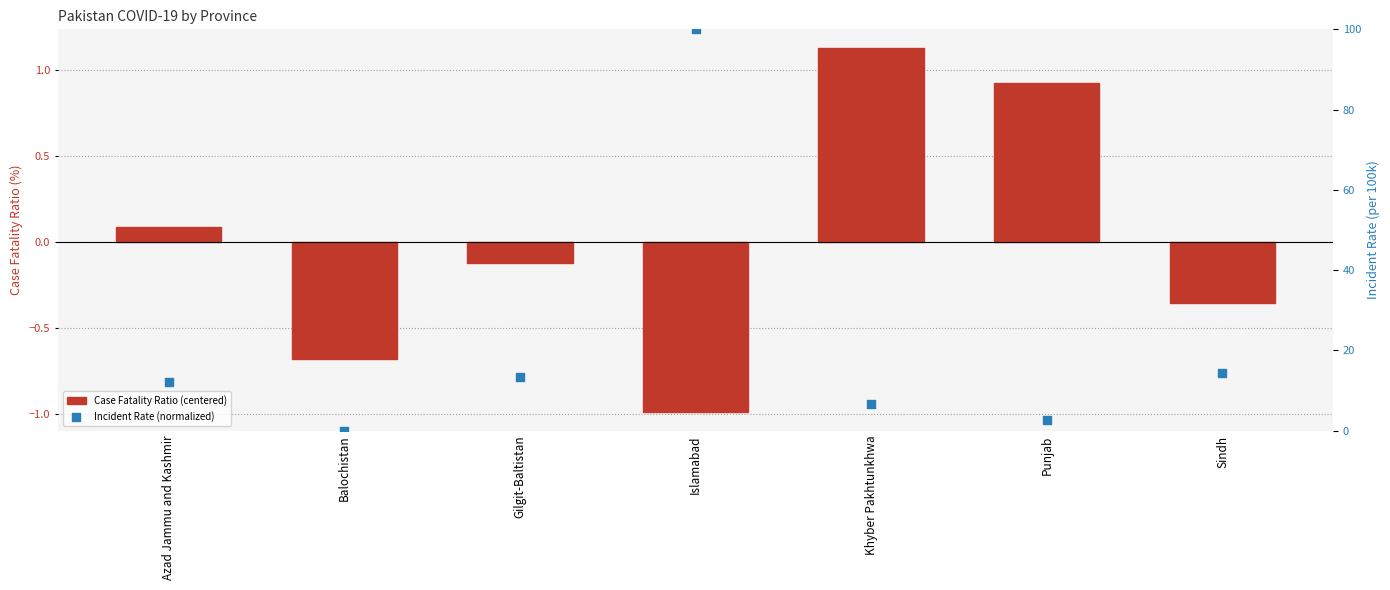

Which series reaches the minimum Y coordinate?

Case Fatality Ratio (centered)